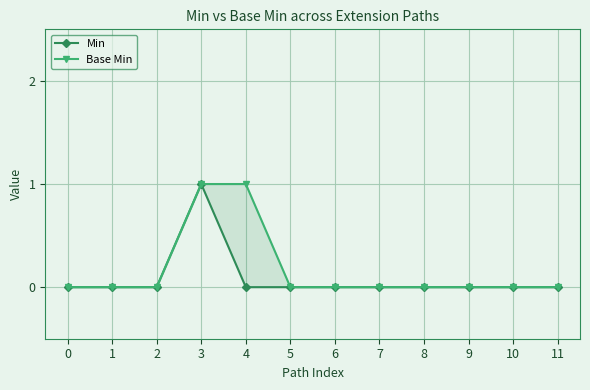

How many values in Min are above zero?

1